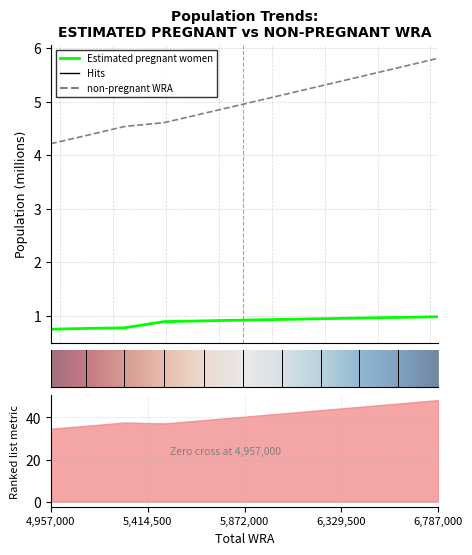

Which has a higher value, 6598000 or 6787000?

6787000